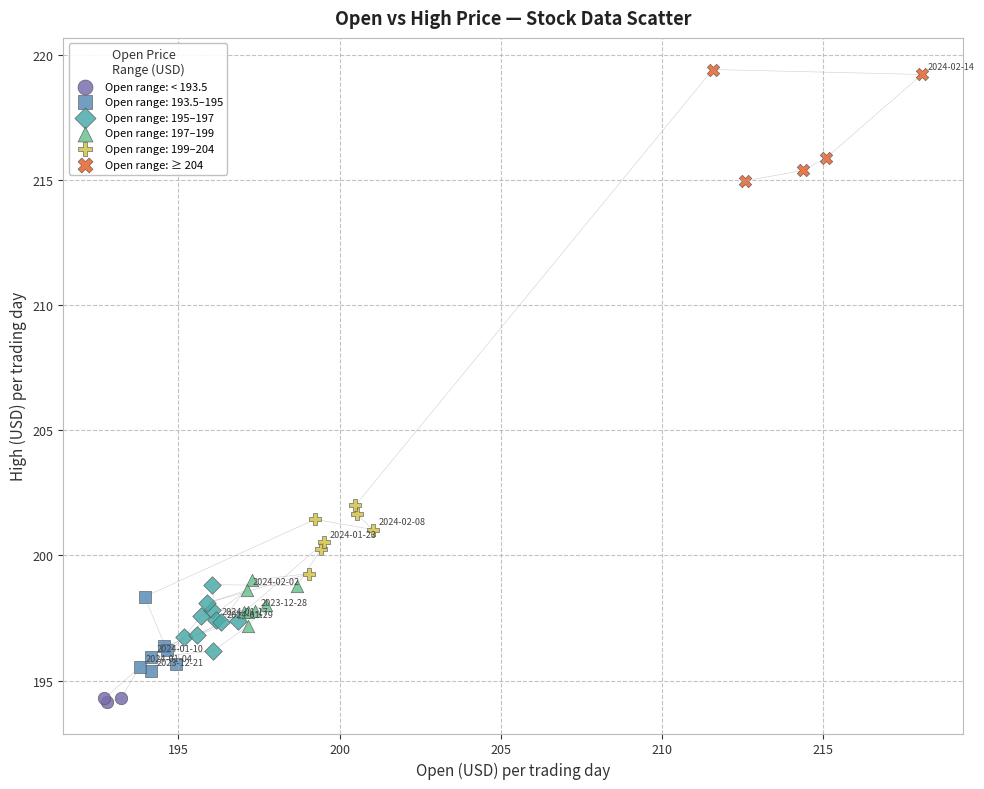

Which series contains the lowest Y value?

Open range: < 193.5